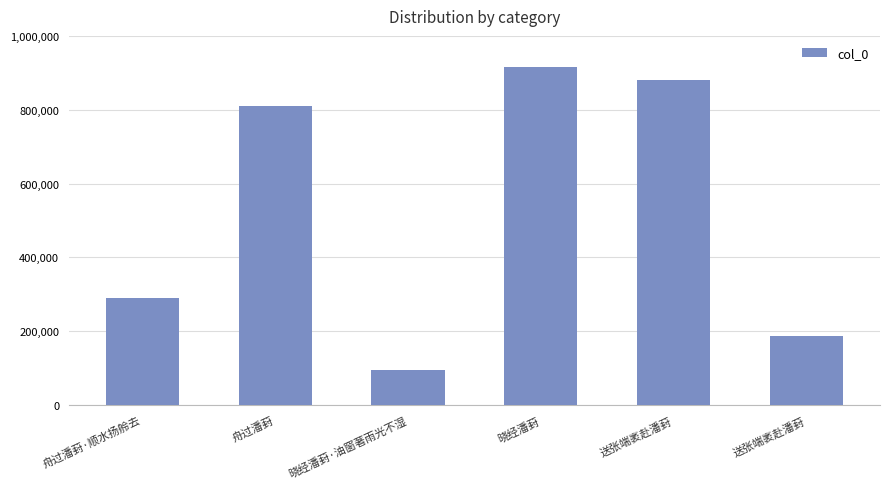

Count the number of categories in the chart.

6